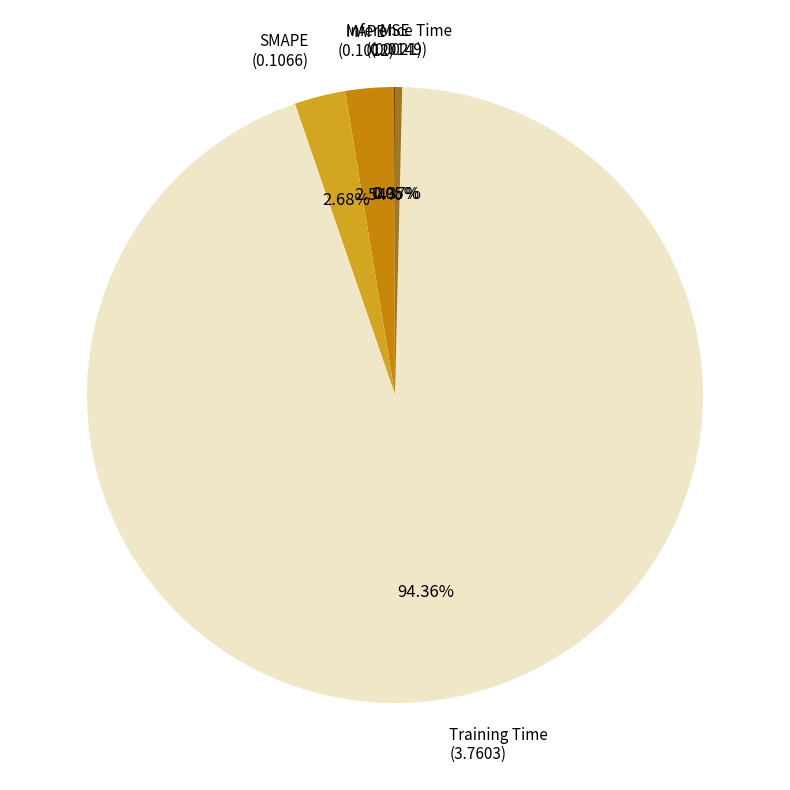

True or false: Inference Time accounts for 0% of the total.

True